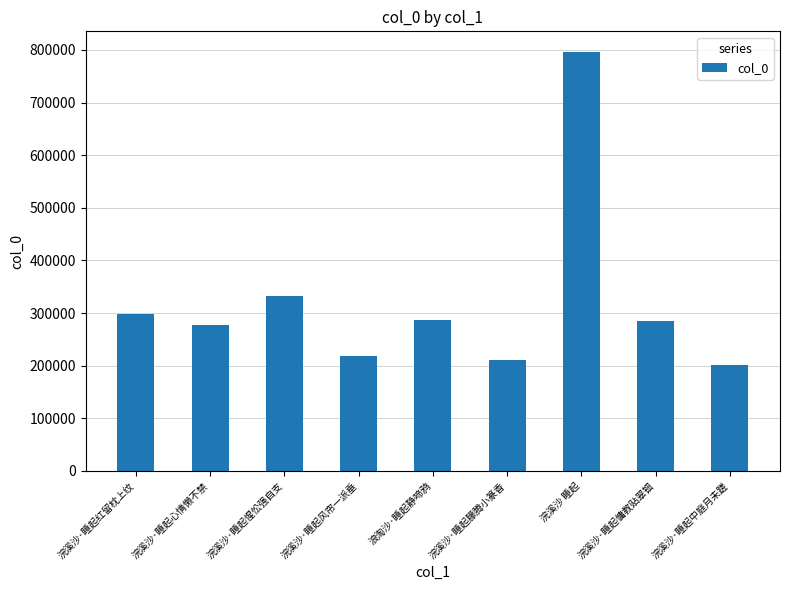

Approximately how many times larger is the value at 浪淘沙·睡起静啼鸦 compared to 浣溪沙·睡起风帘一派垂?

1.3